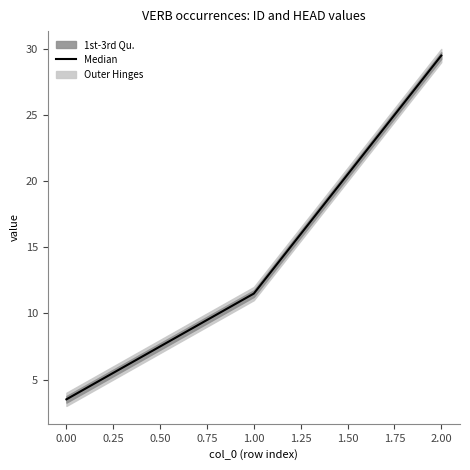

The value of Median at 0.00 is 1.1. True or false?

False